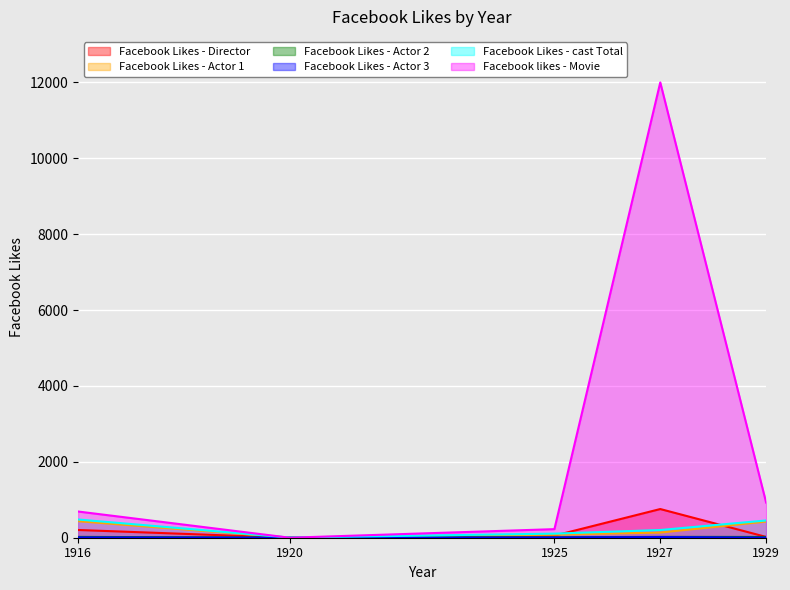

What is the difference between the Facebook Likes - Actor 3 values at 1916 and 1925?

3